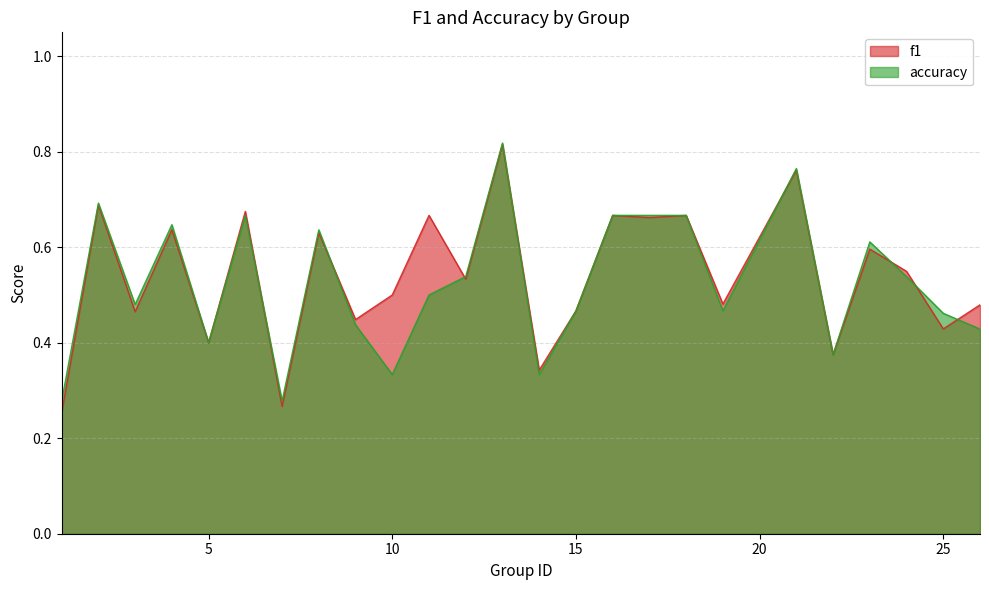

What are all the series names shown in the legend?

f1, accuracy